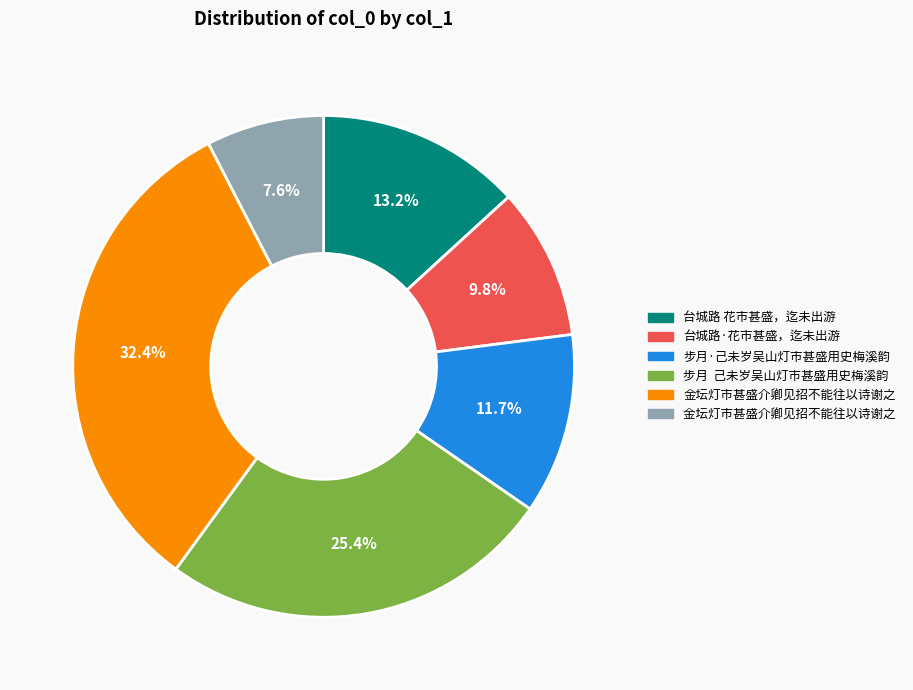

Is there a majority slice in this chart?

No